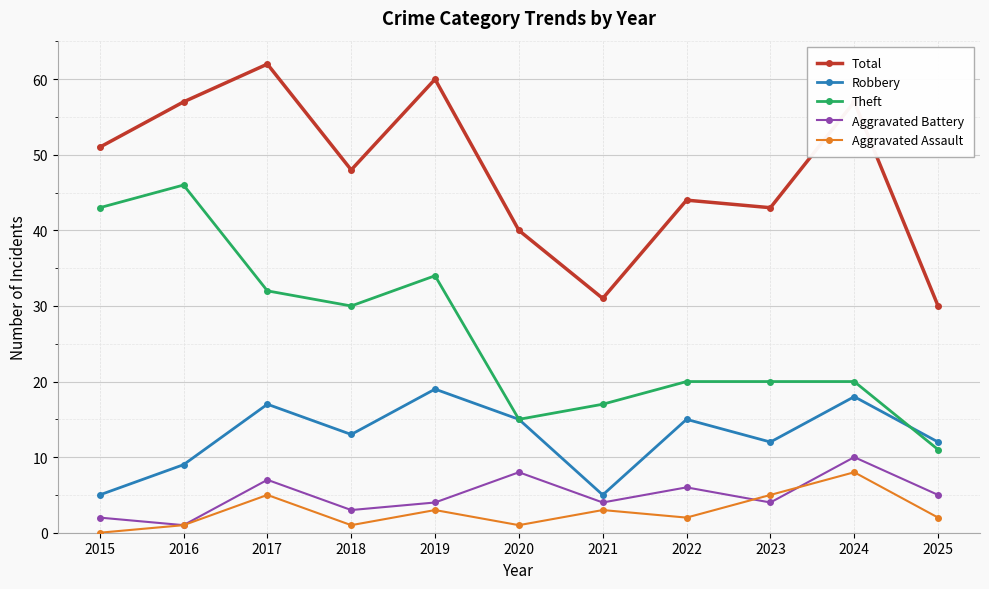

Count the number of categories in the chart.

11